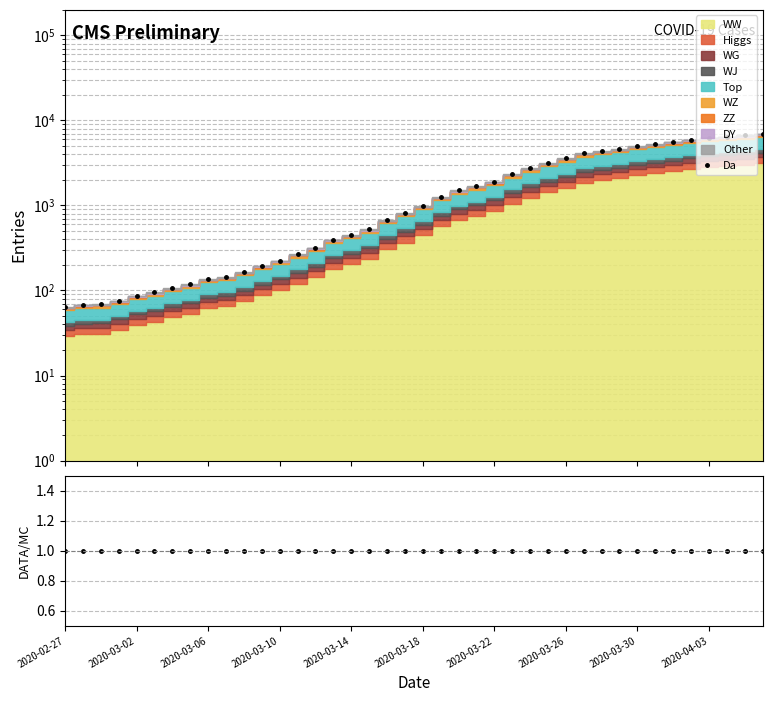

True or false: ratio and Da cross at least once.

False